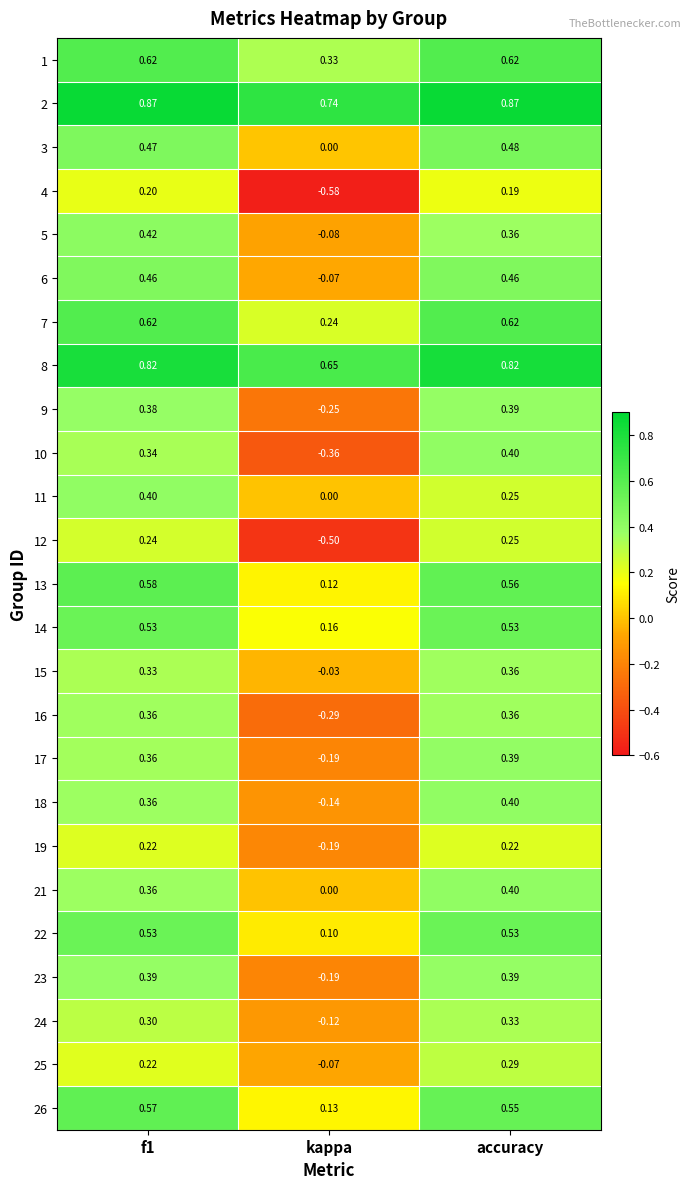

At which label is 1 closest to 0?

kappa